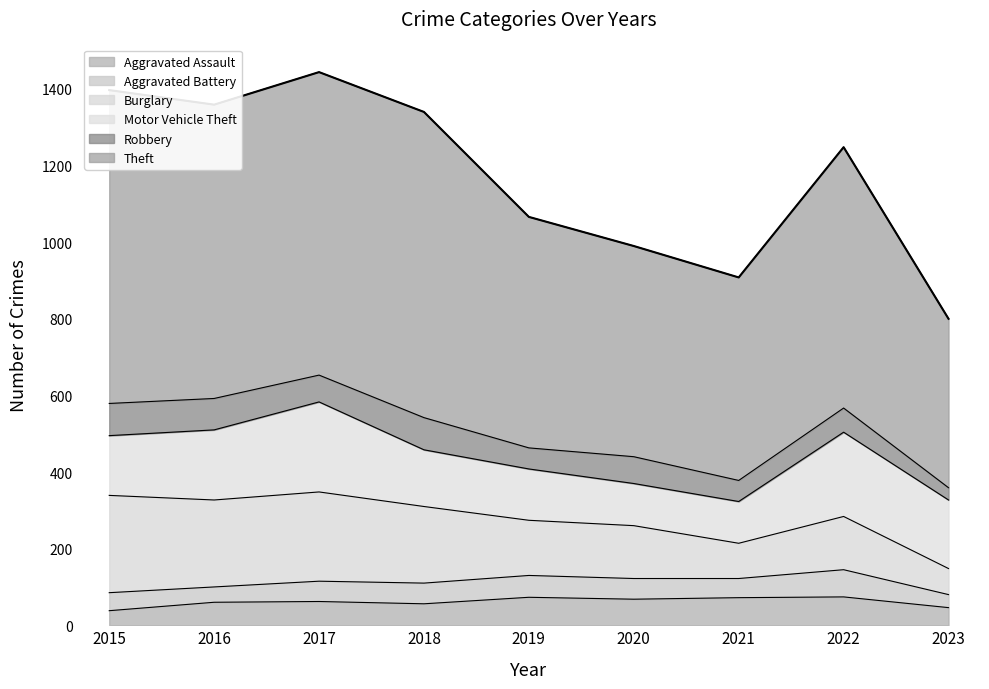

At which category is the sum across all series the highest?

2017